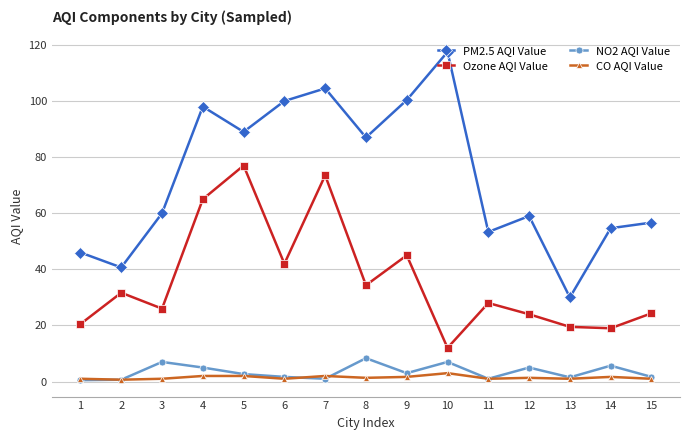

What is the minimum value shown in the chart?

0.5